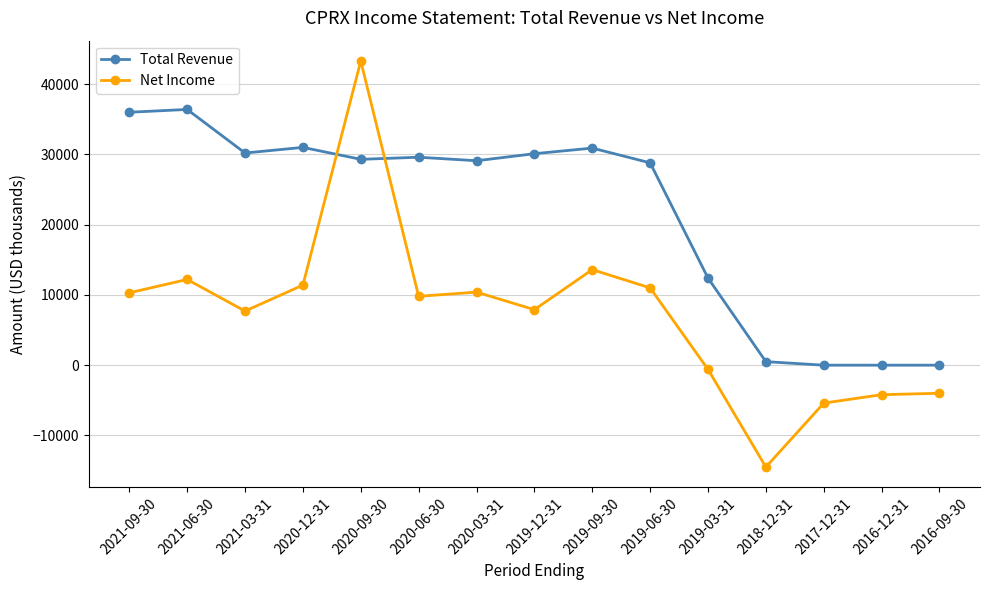

Rank the series by their maximum value, from highest to lowest.

Net Income, Total Revenue